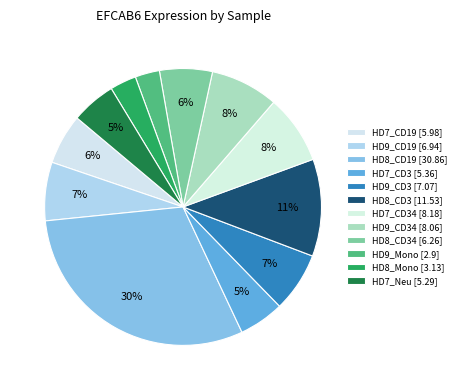

Count the number of slices in the pie.

12